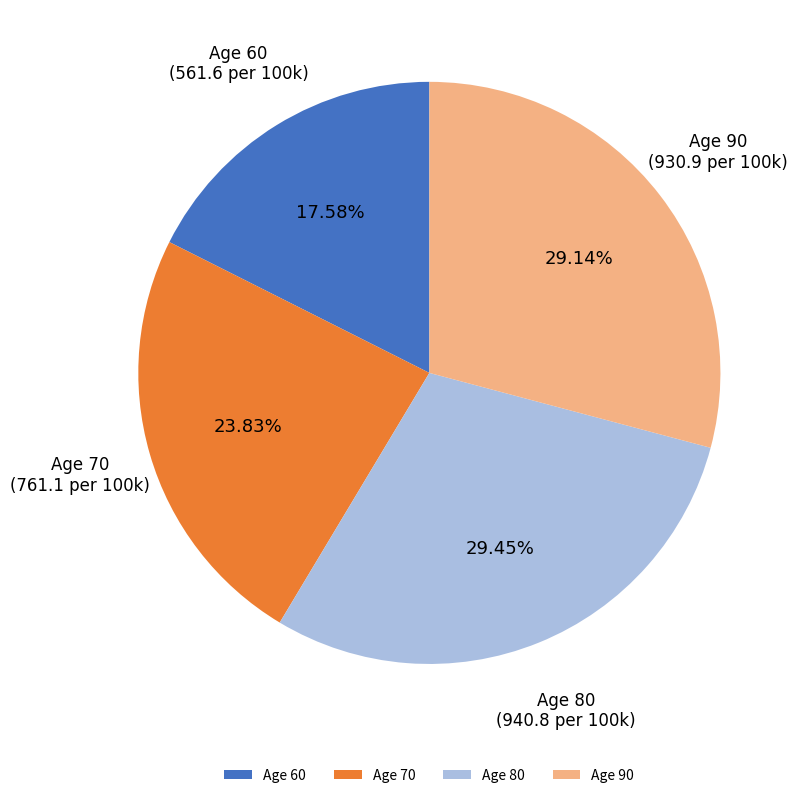

What is the total percentage of Age 60 and Age 70?

41.4%